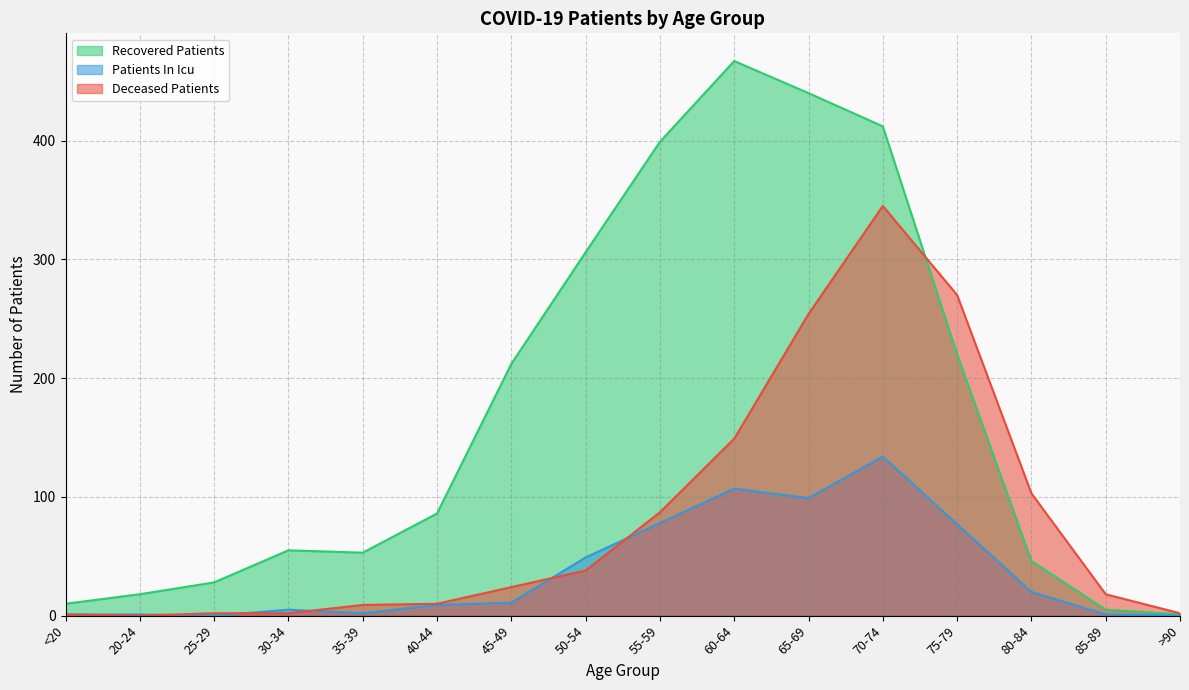

Is the value of recovered_patients at 75-79 greater than the value of deceased_patients at 50-54?

Yes